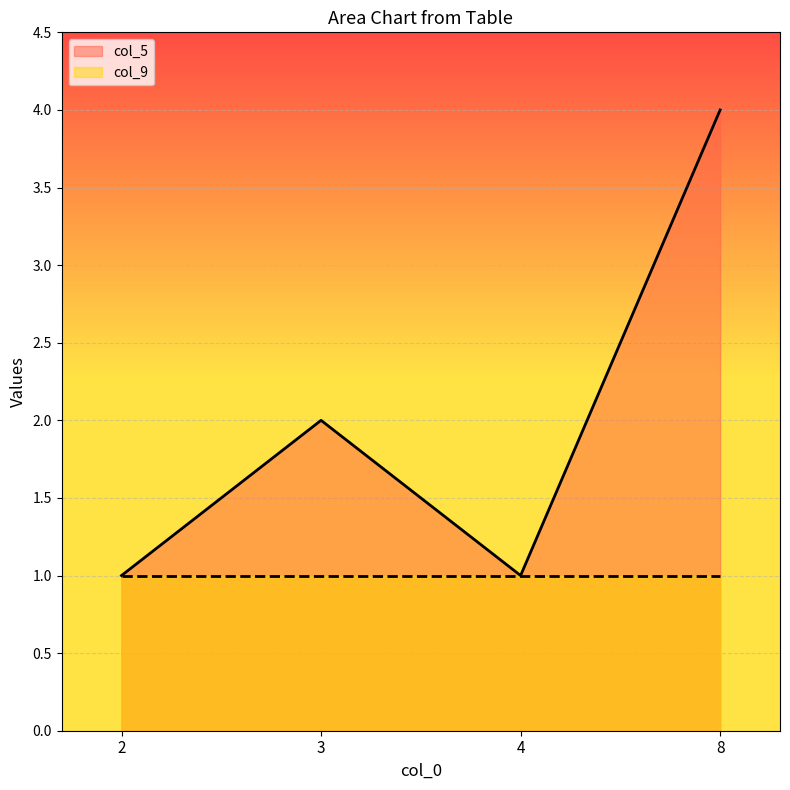

Is it true that the value at 2 is 1?

True